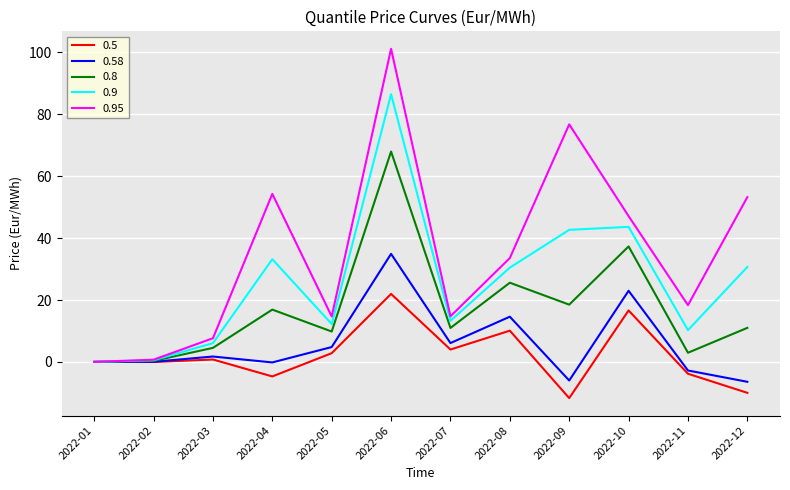

Does the chart display data point markers on the line(s)?

No